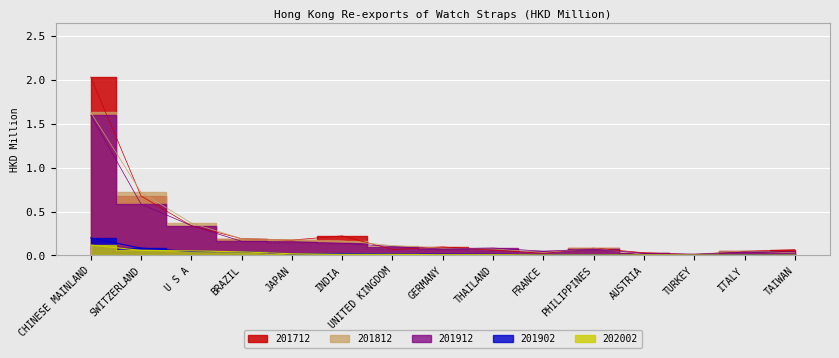

The value of 202002 at PHILIPPINES is 0.0. True or false?

True